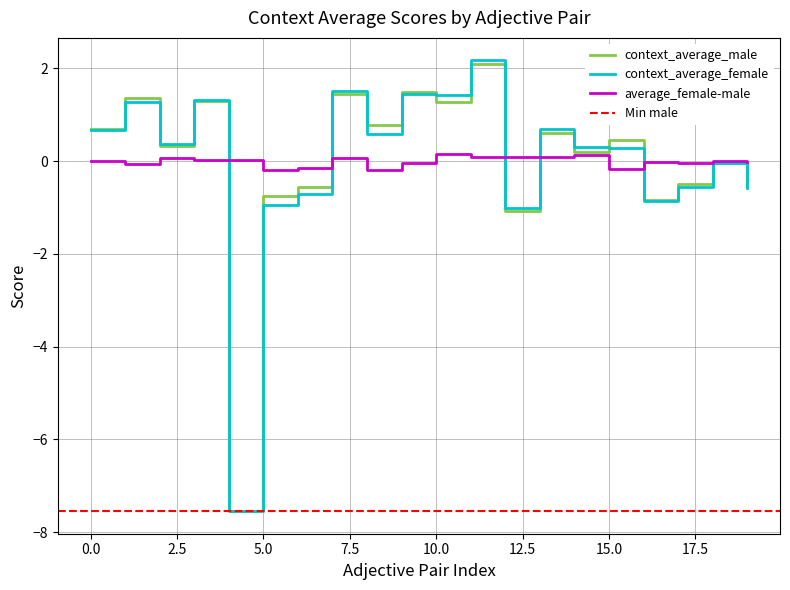

Does the chart display data point markers on the line(s)?

No